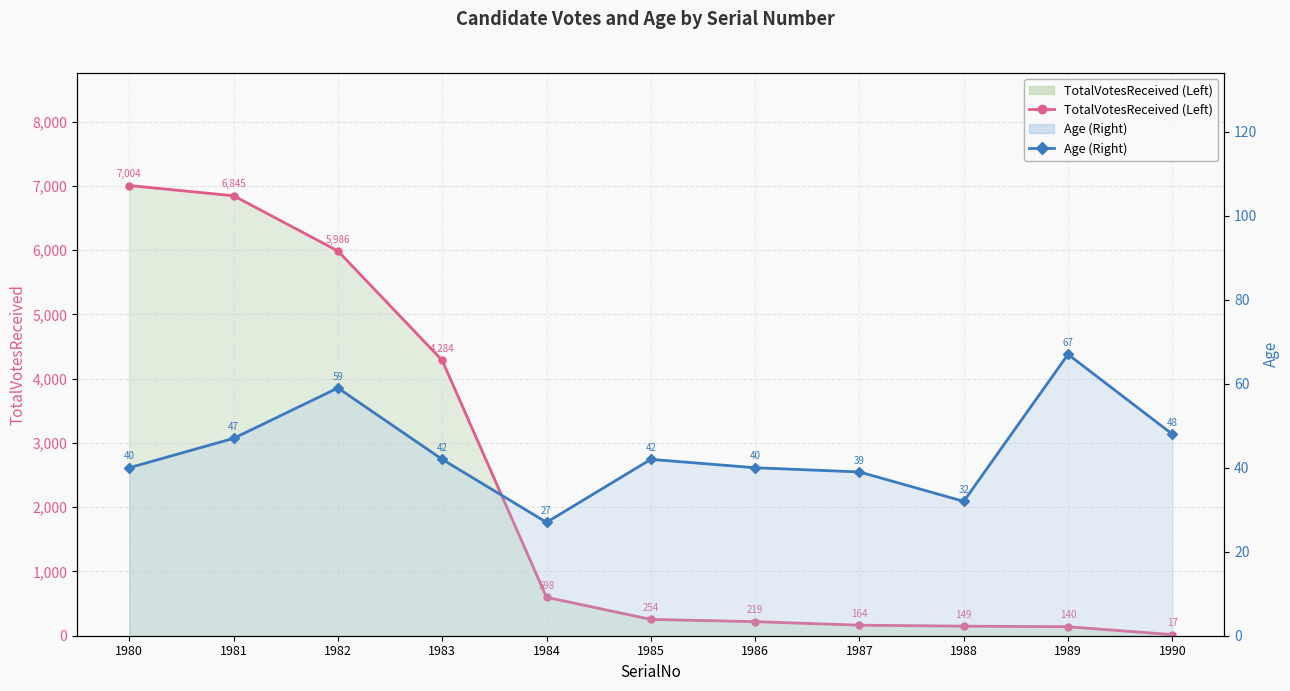

Reading left to right, list all the values displayed in this chart.

TotalVotesReceived (Left): 7004	6845	5986	4284	598	254	219	164	149	140	17
Age (Right): 40	47	59	42	27	42	40	39	32	67	48